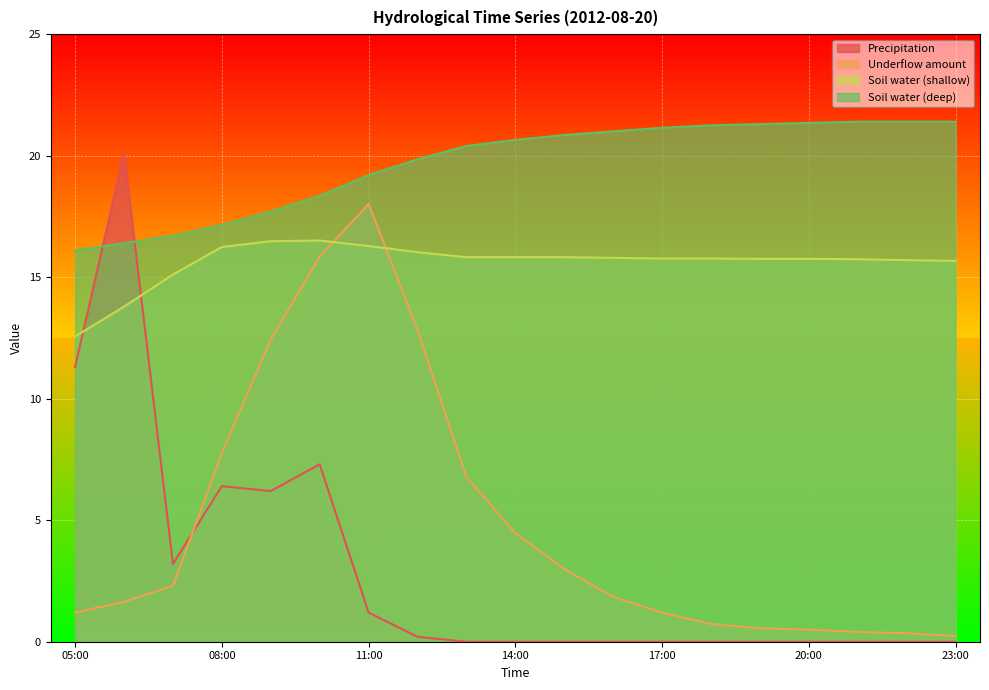

What is the total value across all series at 14:00?

40.9